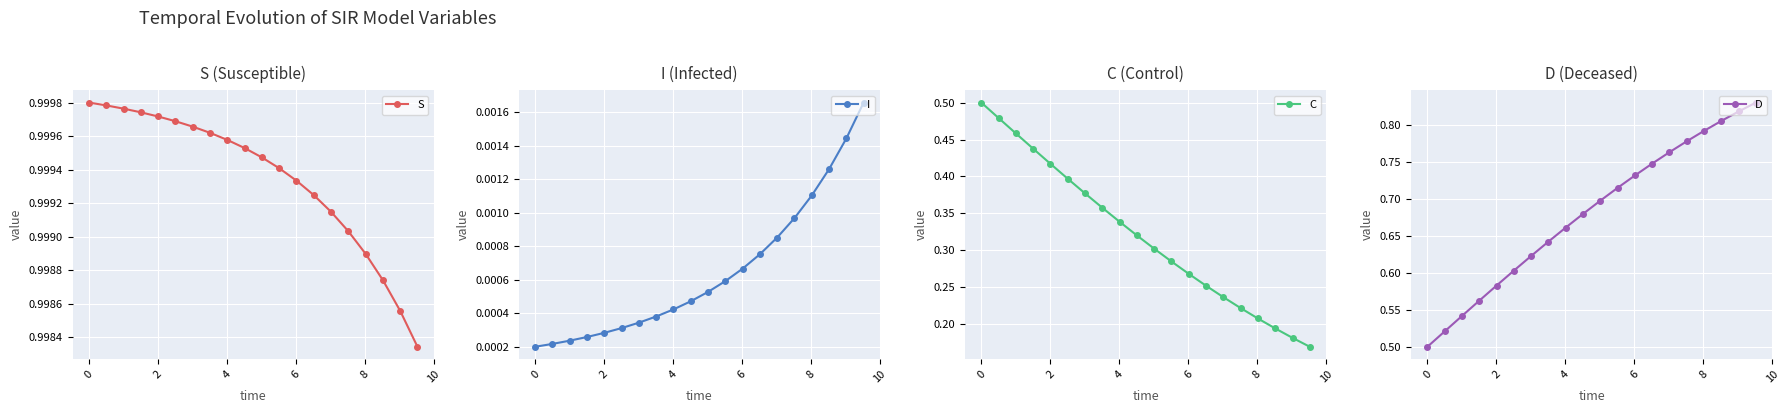

Reading left to right, transcribe all the data shown in this chart.

S: 1.0	1.0	1.0	1.0	1.0	1.0	1.0	1.0	1.0	1.0	1.0	1.0	1.0	1.0	1.0	1.0	1.0	1.0	1.0	1.0
I: 0.0	0.0	0.0	0.0	0.0	0.0	0.0	0.0	0.0	0.0	0.0	0.0	0.0	0.0	0.0	0.0	0.0	0.0	0.0	0.0
C: 0.5	0.5	0.5	0.4	0.4	0.4	0.4	0.4	0.3	0.3	0.3	0.3	0.3	0.3	0.2	0.2	0.2	0.2	0.2	0.2
D: 0.5	0.5	0.5	0.6	0.6	0.6	0.6	0.6	0.7	0.7	0.7	0.7	0.7	0.7	0.8	0.8	0.8	0.8	0.8	0.8